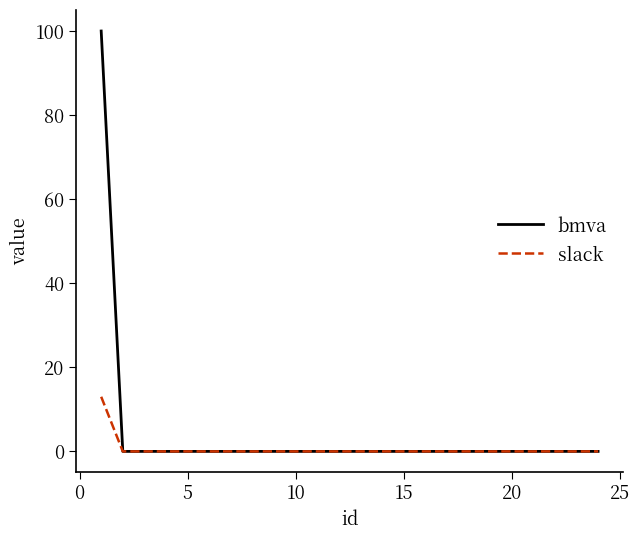

List the series in order of their peak value, highest first.

bmva, slack